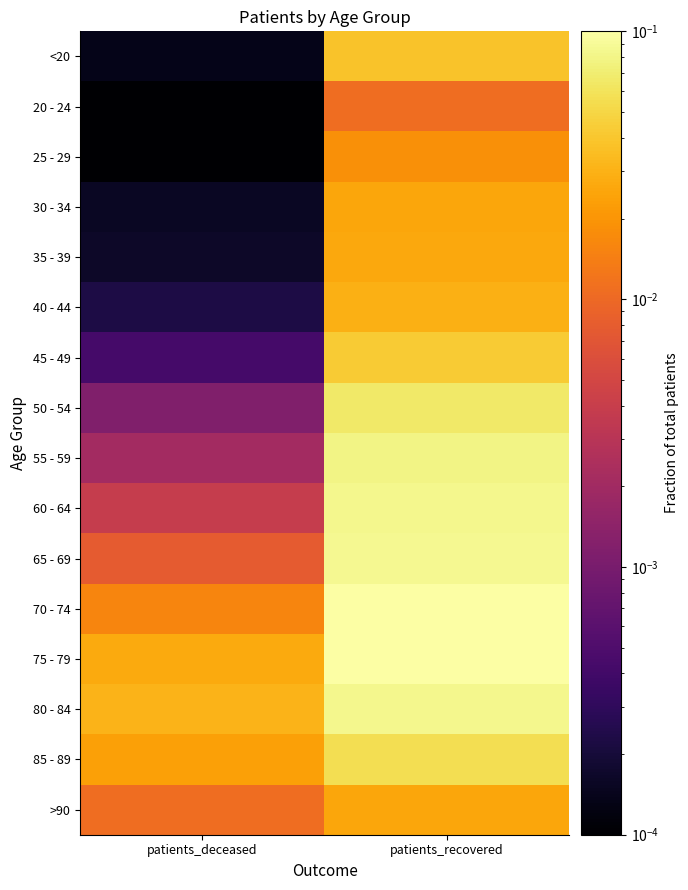

At how many categories does at least one series exceed 0?

2